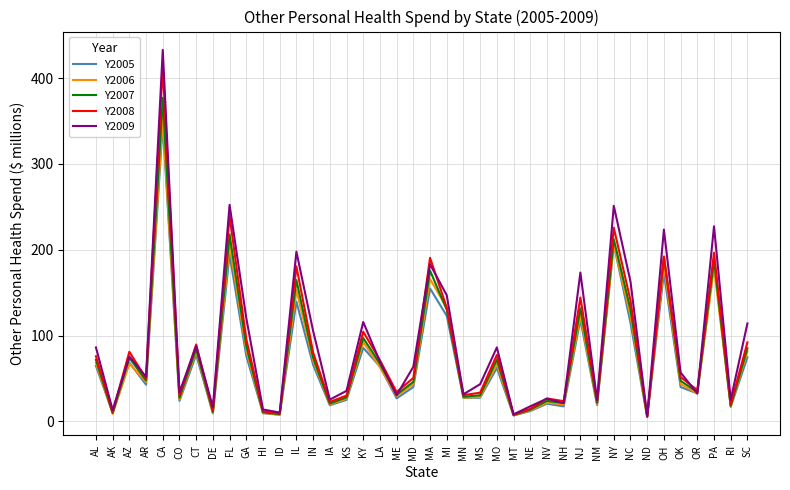

How many lines are shown in the chart?

5